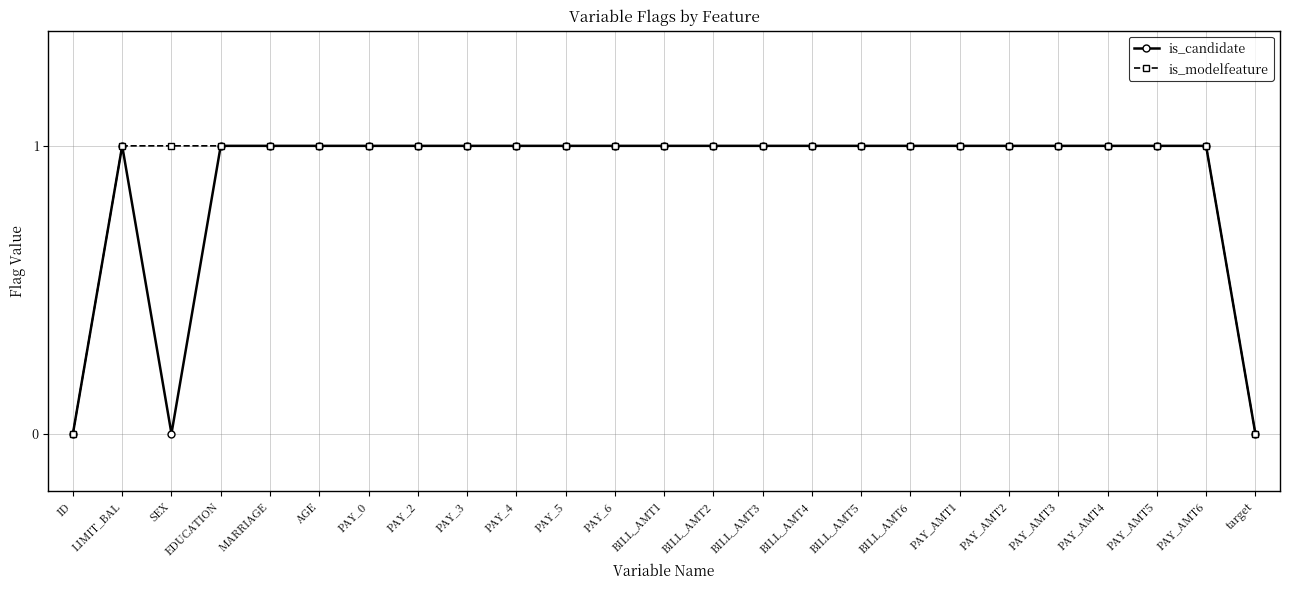

What are all the series names shown in the legend?

is_candidate, is_modelfeature